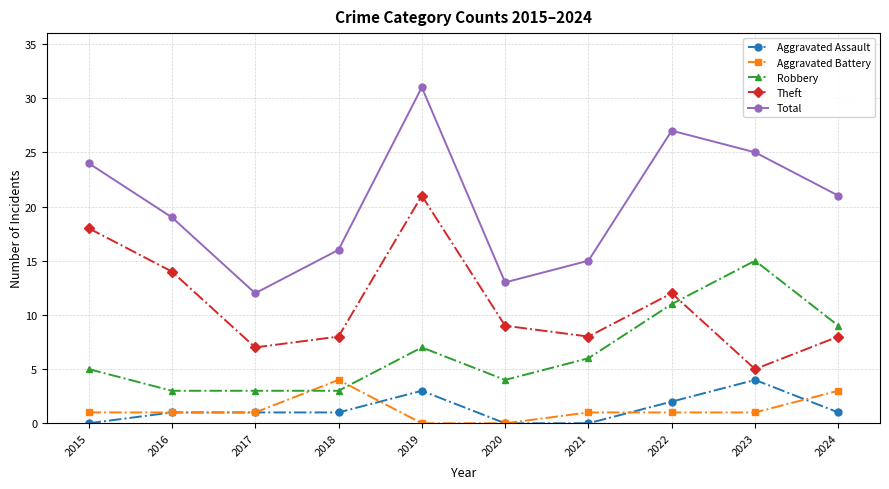

Where is the first local minimum for Total?

2017